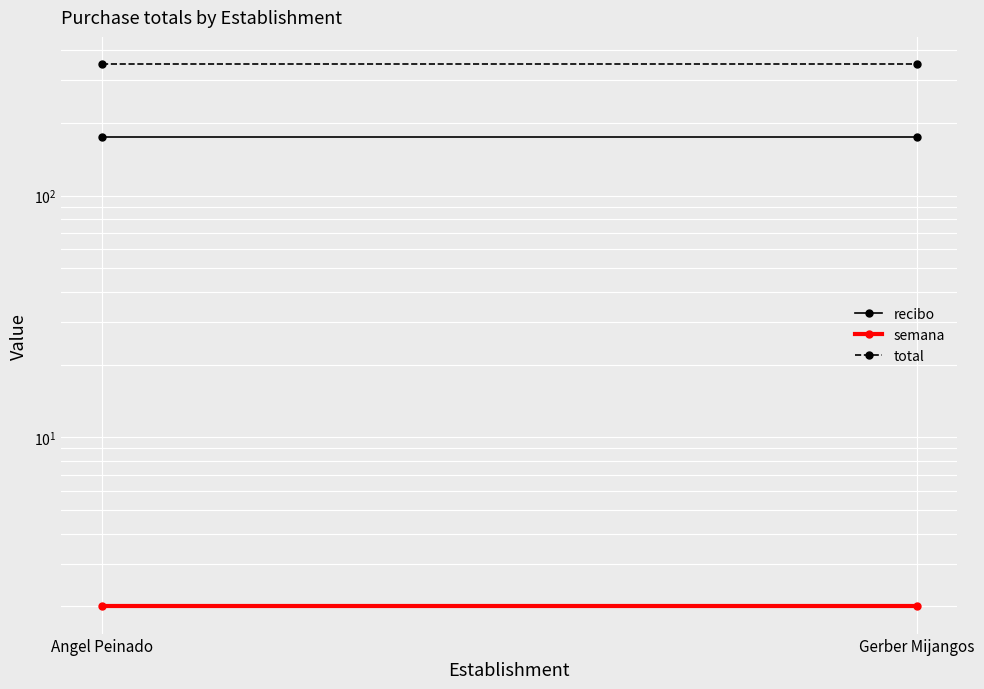

Reading left to right, list all the values displayed in this chart.

recibo: 175	175
semana: 2	2
total: 350	350